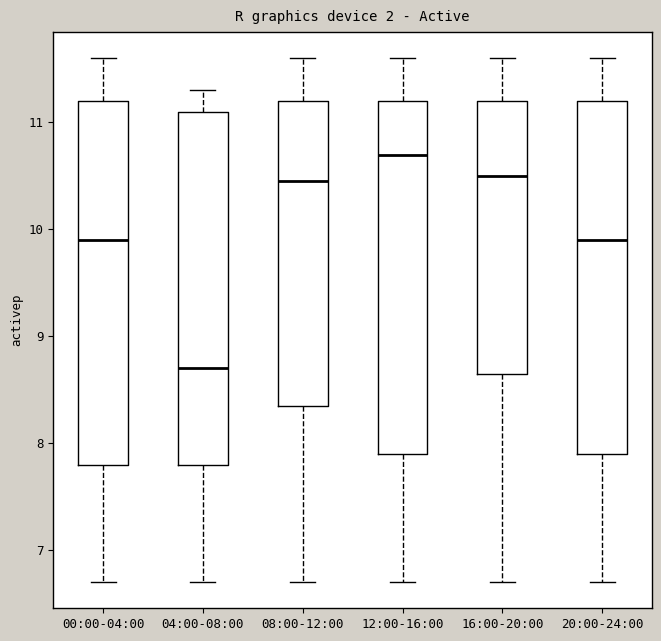

Reading left to right, transcribe this box plot: for each box, give where its median line is, the range the box spans, and where its two whiskers end, as read against the y-axis. The values are not printed on the chart, so give them approximately, as read against the axis.

00:00-04:00: median 9.9, box 7.8 to 11.2, whiskers 6.7 to 11.6
04:00-08:00: median 8.7, box 7.8 to 11.1, whiskers 6.7 to 11.3
08:00-12:00: median 10.5, box 8.4 to 11.2, whiskers 6.7 to 11.6
12:00-16:00: median 10.7, box 7.9 to 11.2, whiskers 6.7 to 11.6
16:00-20:00: median 10.5, box 8.7 to 11.2, whiskers 6.7 to 11.6
20:00-24:00: median 9.9, box 7.9 to 11.2, whiskers 6.7 to 11.6